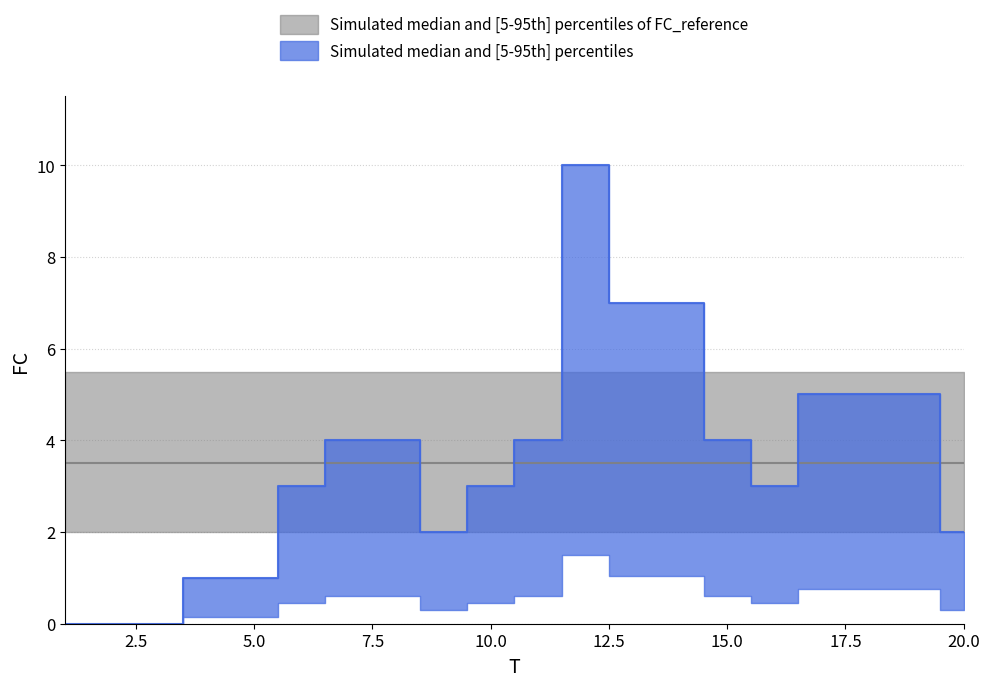

Rank the categories by value from highest to lowest.

12, 13, 14, 17, 18, 19, 7, 8, 11, 15, 6, 10, 16, 9, 20, 4, 5, 1, 2, 3